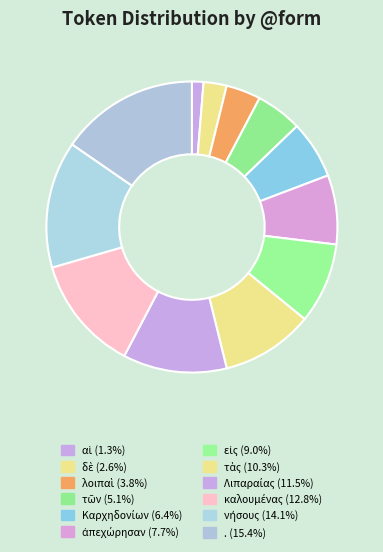

How many segments does this pie chart have?

12